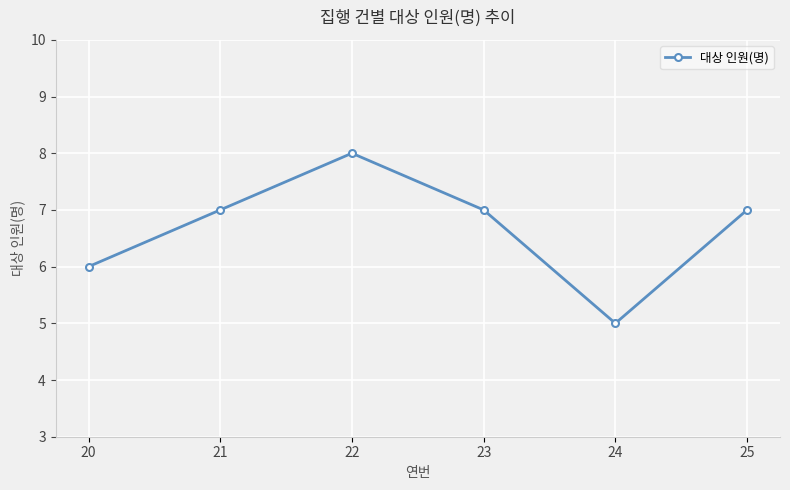

Which label corresponds to the largest value in the chart?

22